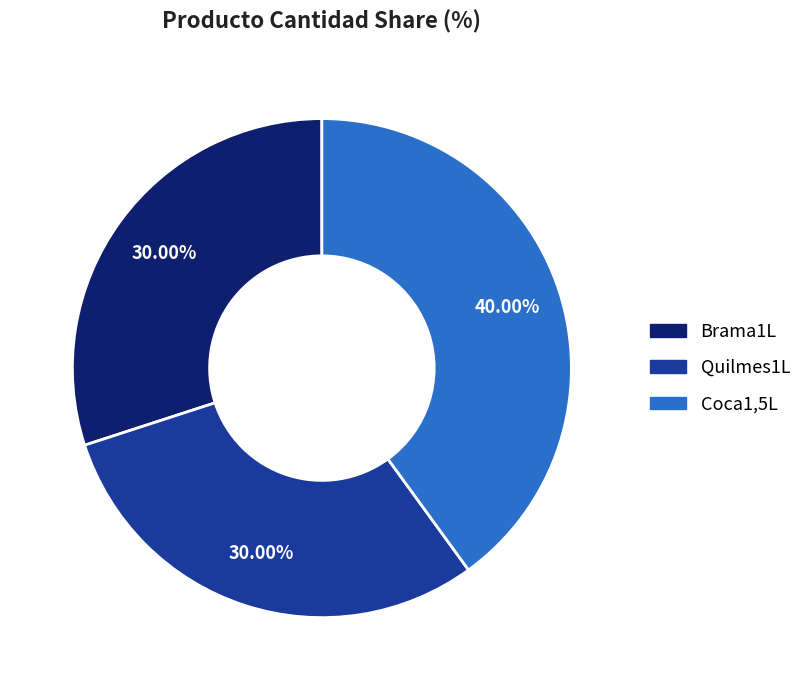

What is the total percentage of Brama1L and Quilmes1L?

60.0%